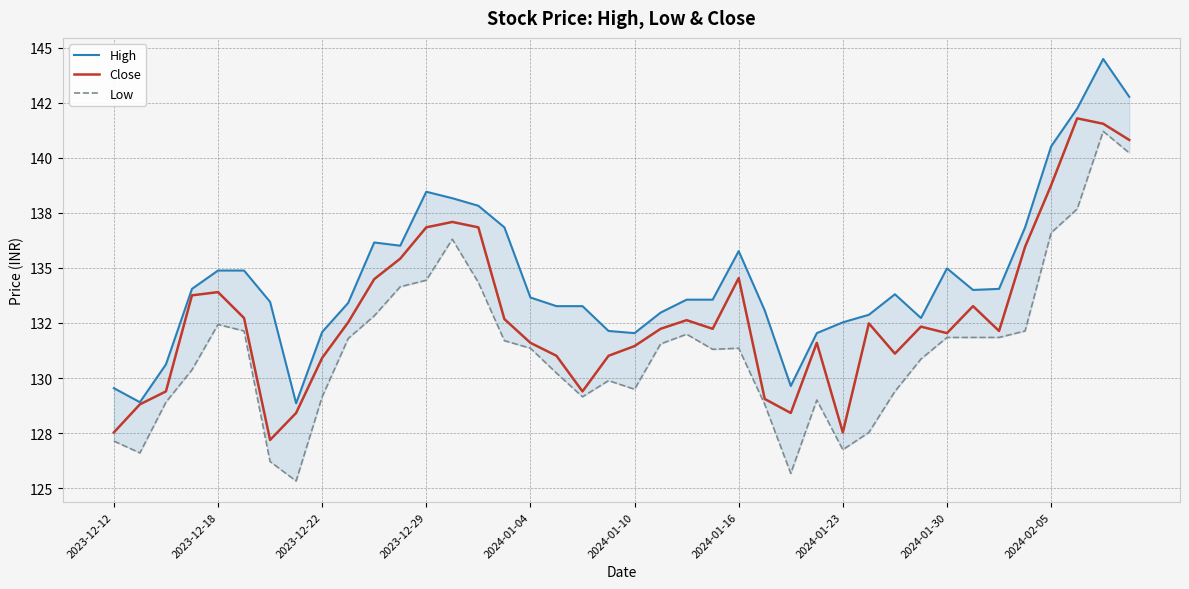

The High series shows 132.0 at 2024-01-10. True or false?

True